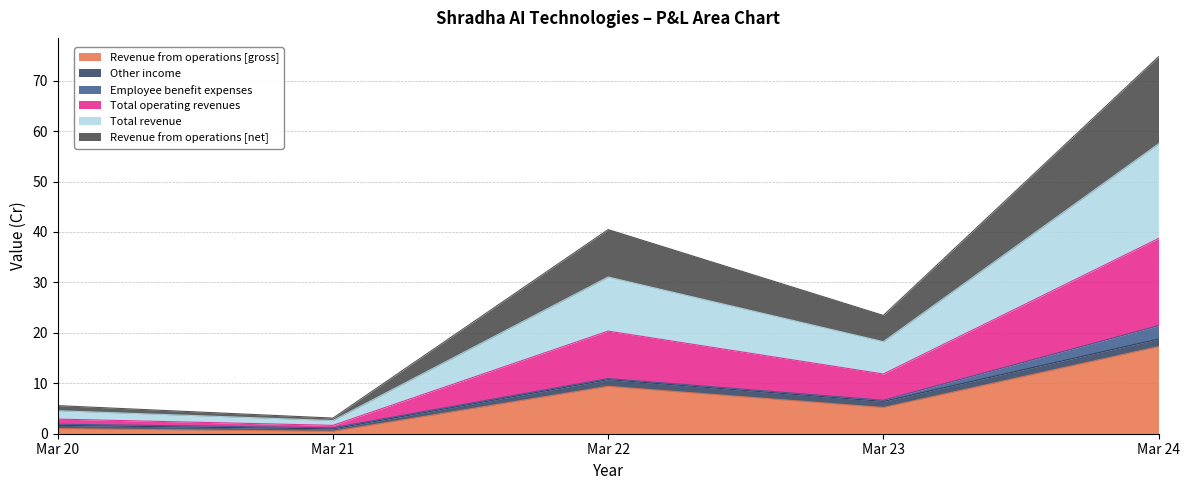

In Total operating revenues, how many points are lower than both neighbors (excluding endpoints)?

2